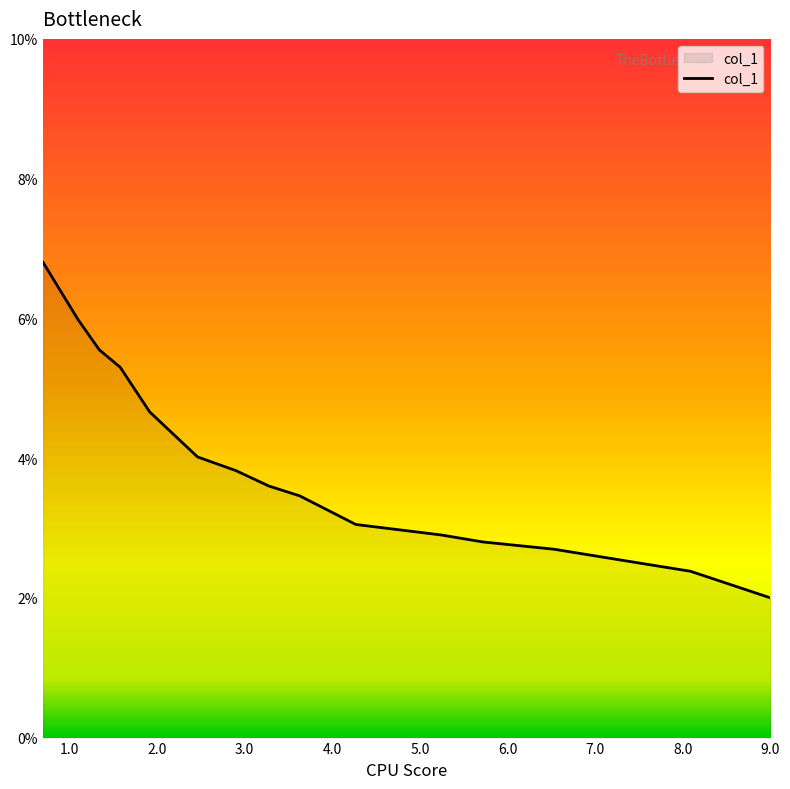

Is this an area chart (filled region under the line)?

Yes